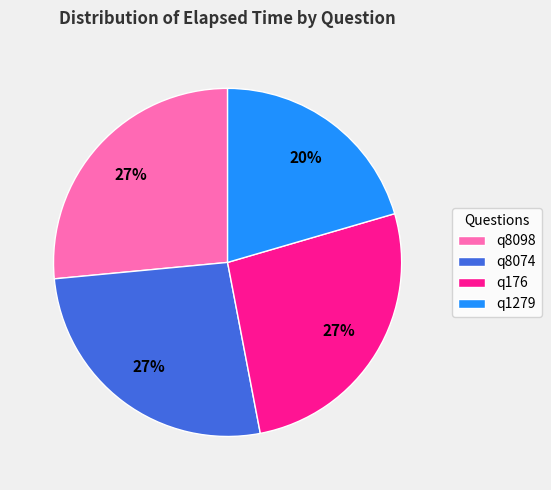

Is it true that q1279 is 7% of the pie?

False